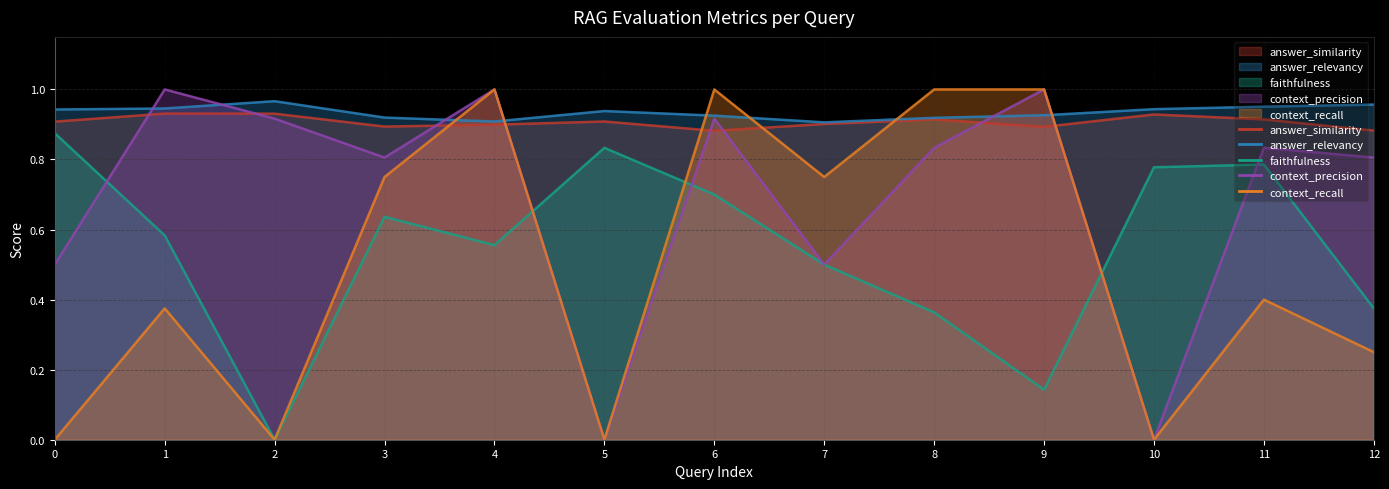

What is the value of the context_precision point at the 13th from the left?

0.8